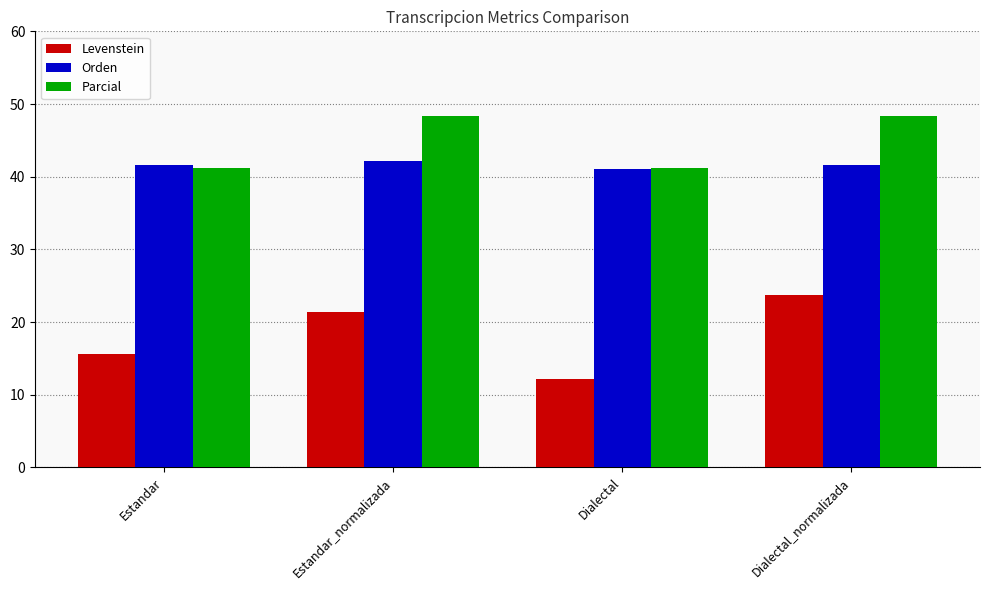

What is the difference between the second highest and second lowest values in the Parcial series?

7.2